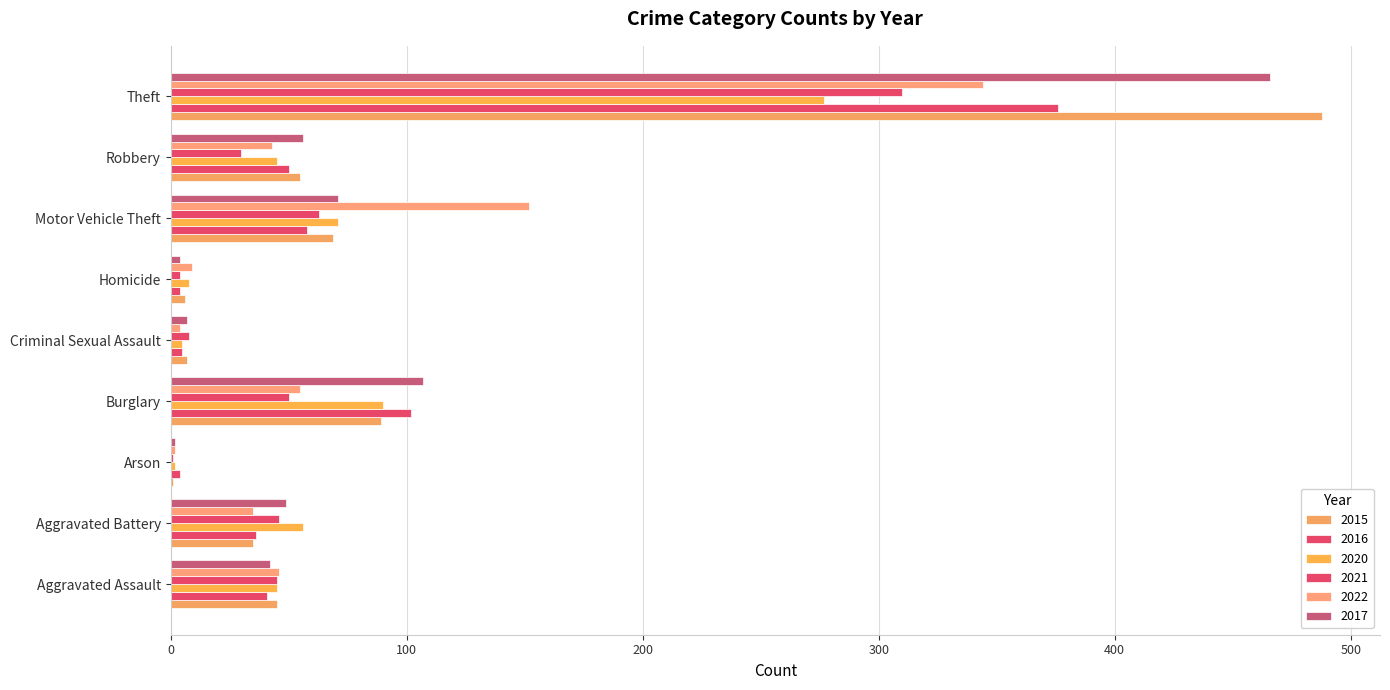

The 2022 series shows 4 at Criminal Sexual Assault. True or false?

True